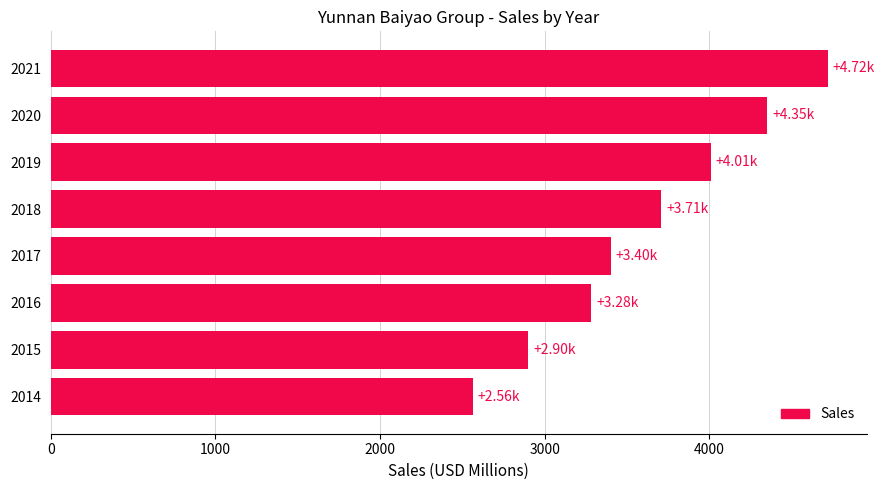

Rank the categories by value from lowest to highest.

2014, 2015, 2016, 2017, 2018, 2019, 2020, 2021